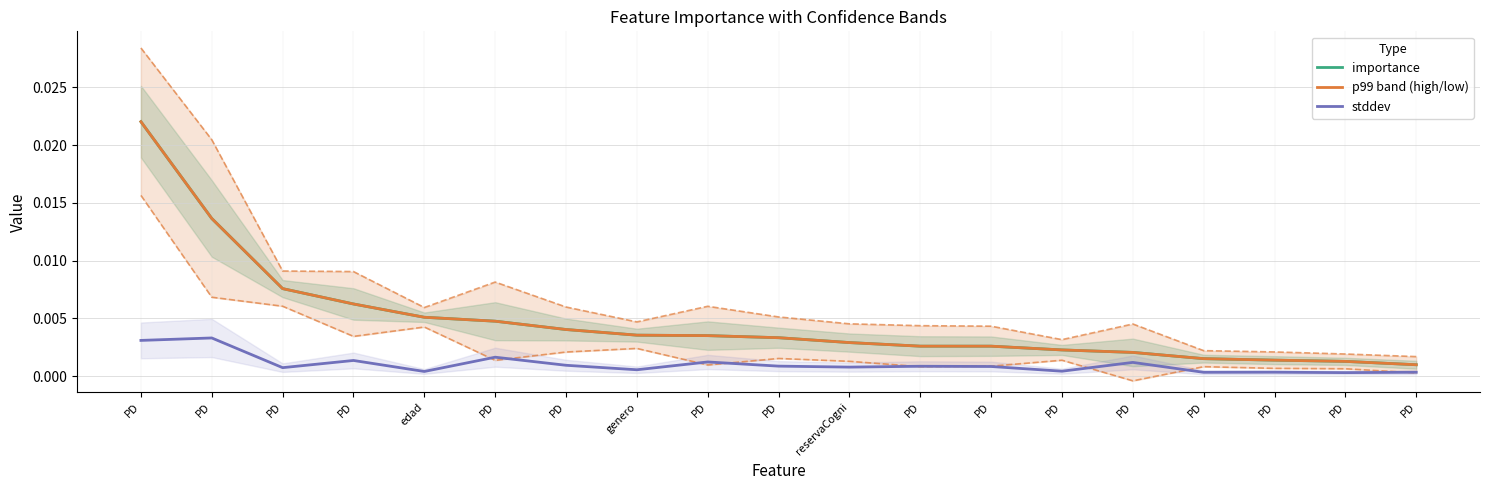

Is the value of p99 band (high/low) at PD greater than the value of importance at PD?

No